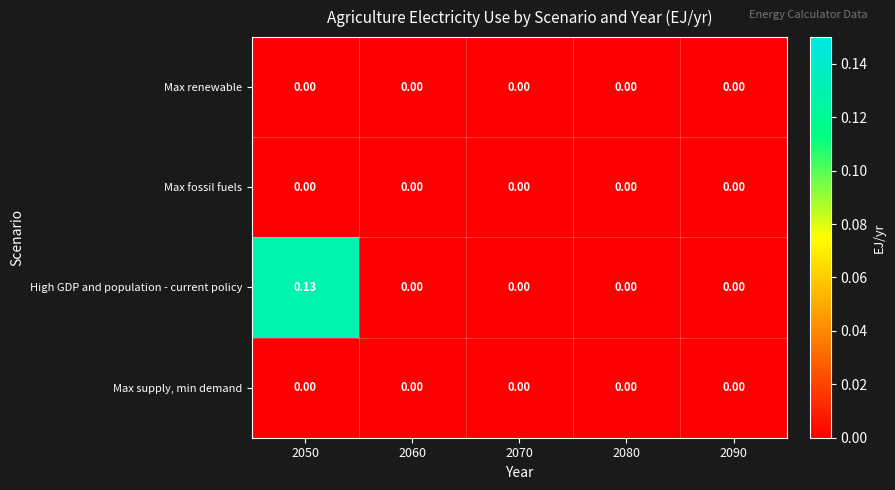

Between 2050 and 2090, which series saw the biggest shift?

High GDP and population - current policy